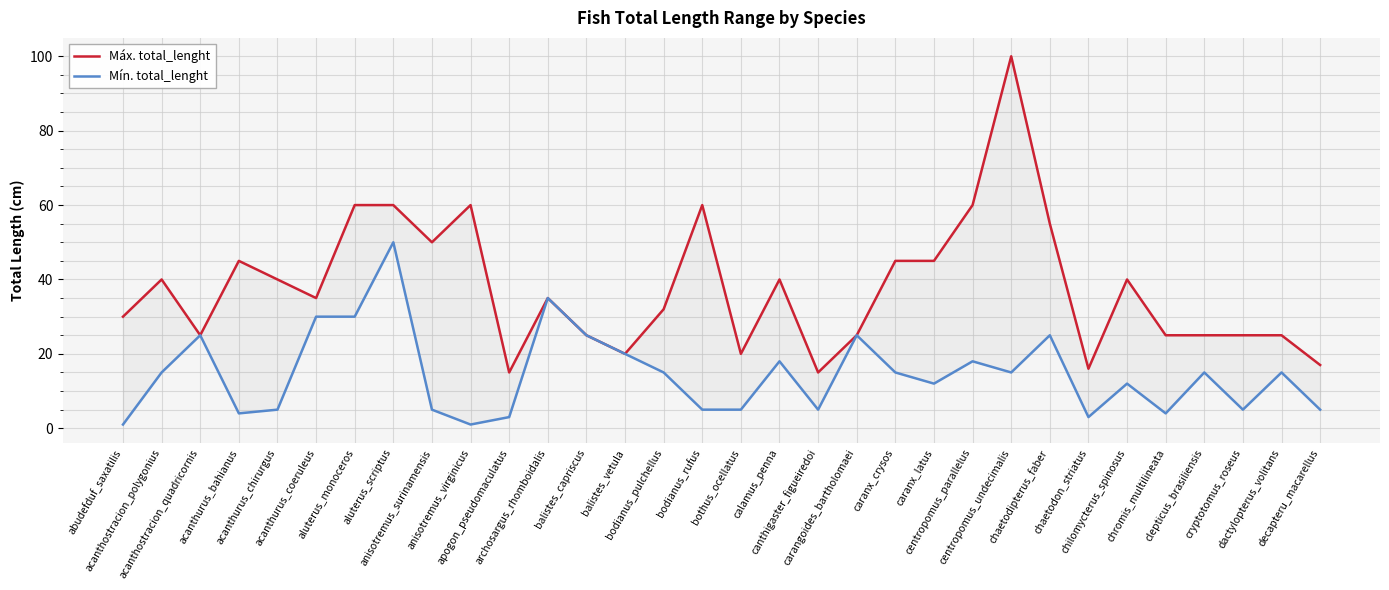

How many values in the Máx. total_lenght series exceed 35?

15